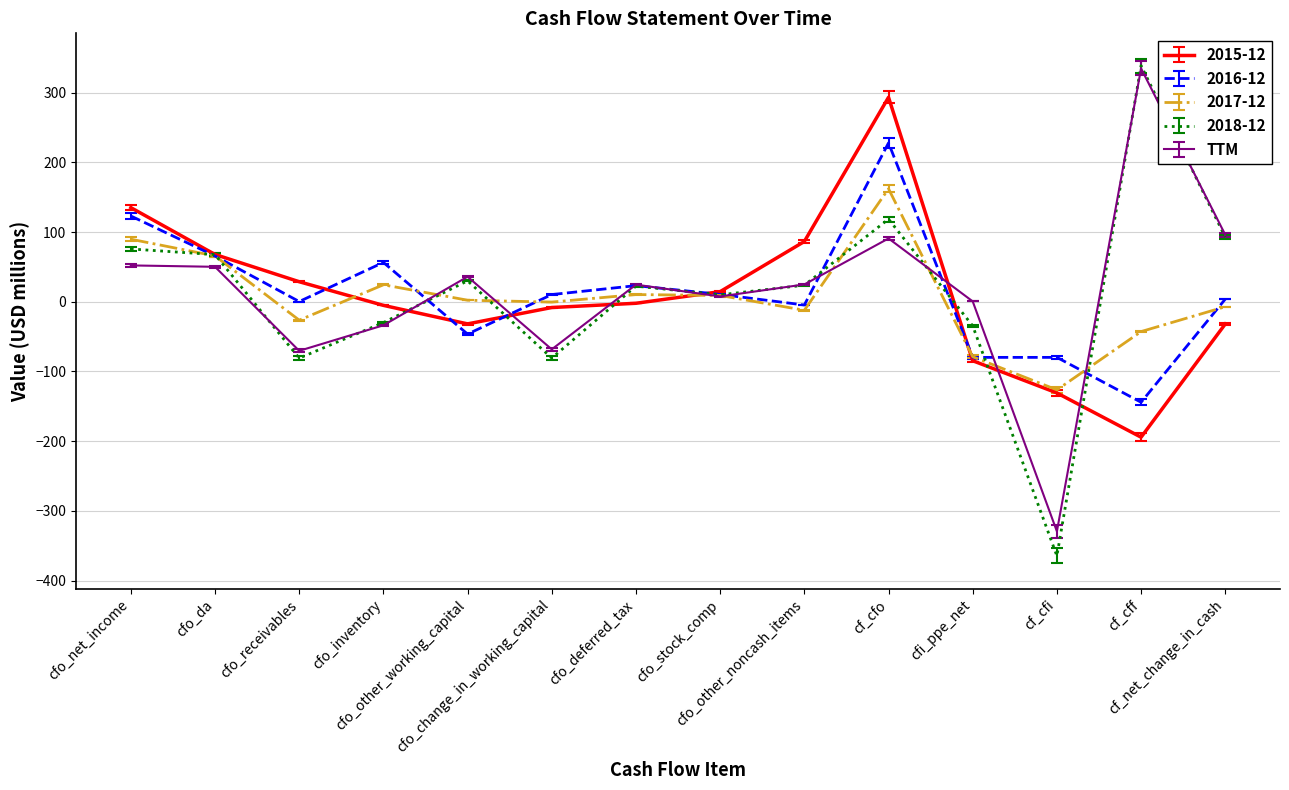

What is the difference between the 2017-12 values at cfo_da and cfo_stock_comp?

56.7